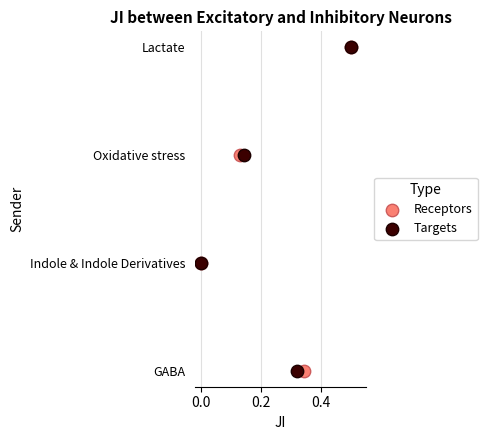

What are all the series names shown in the legend?

Receptors, Targets